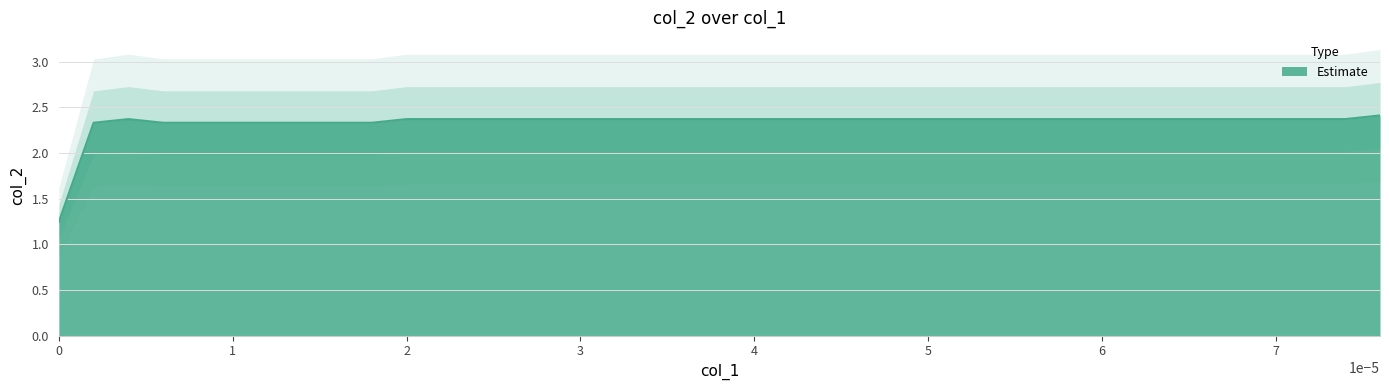

The value at 32 is 0.6. True or false?

False